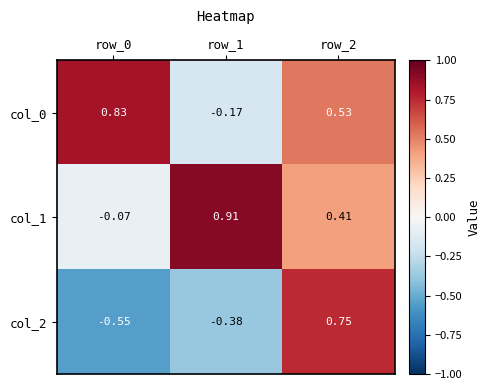

How many negative values does the col_2 series have?

2